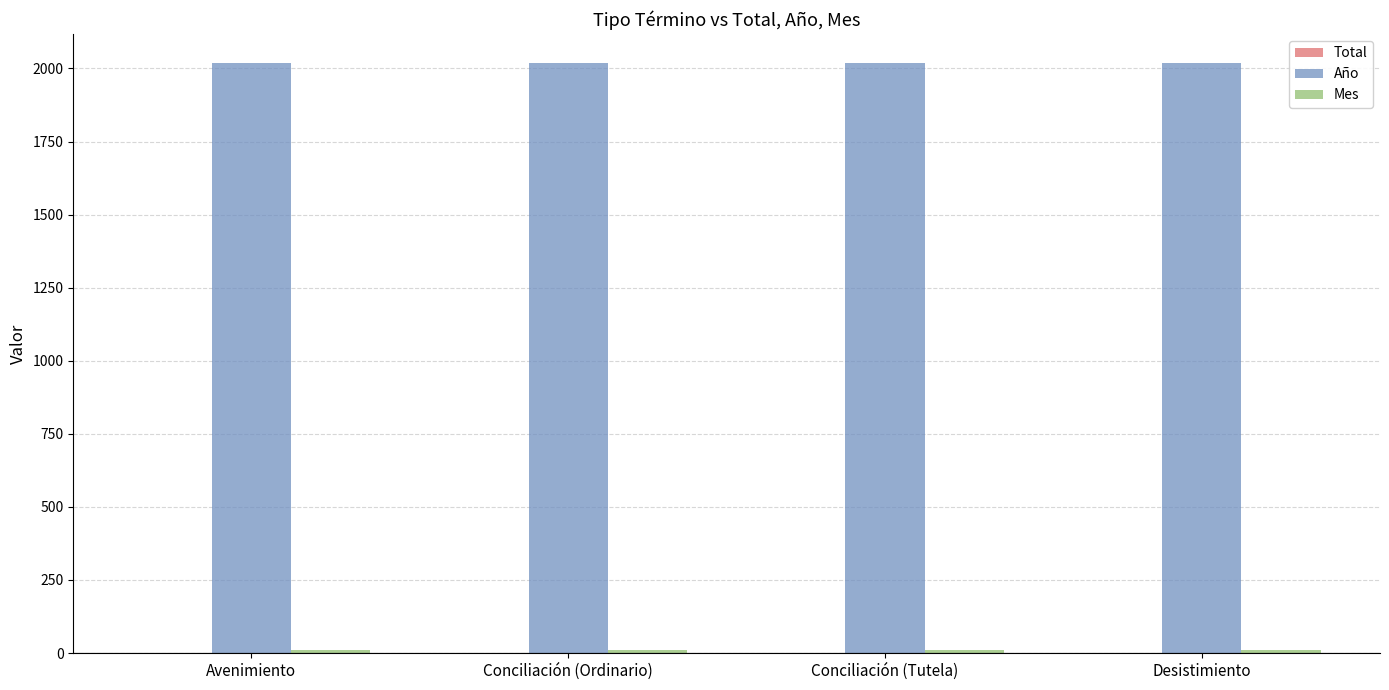

Which series has the largest total across all categories?

Año